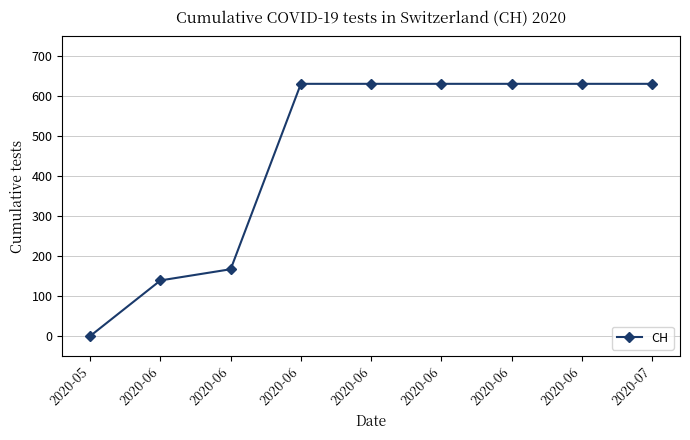

How many values are below 631?

3